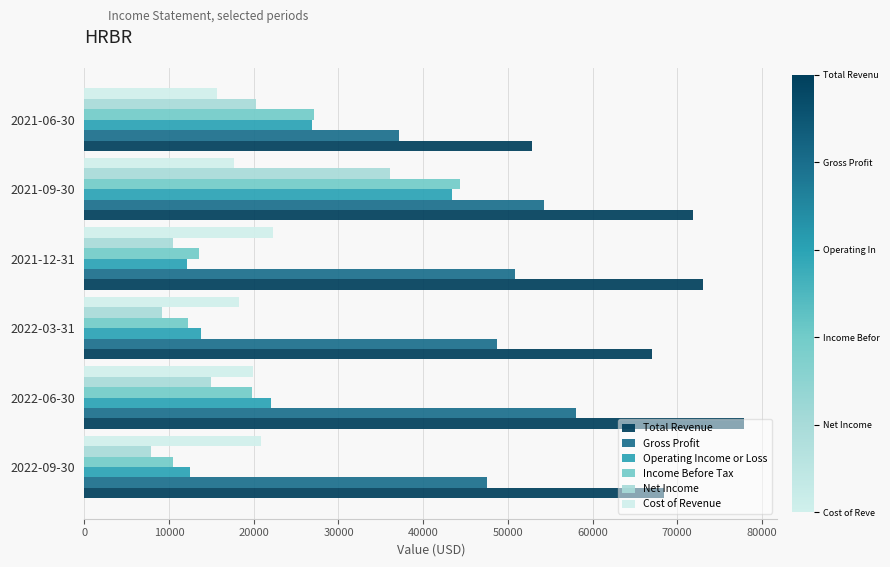

What is the spread (max minus min) of values at 2021-06-30?

37200